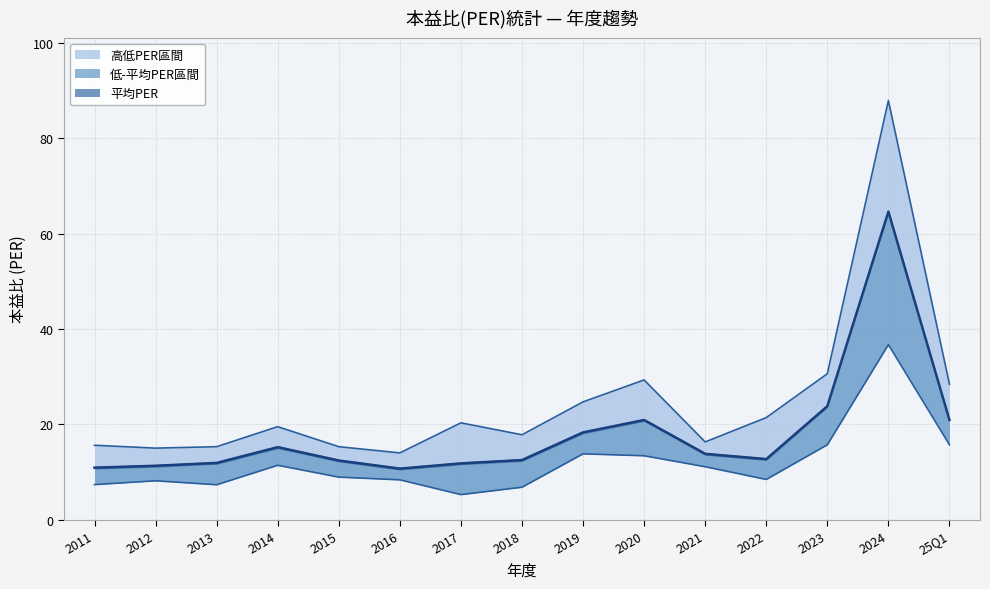

What is the difference between the 最低PER values at 2011 and 25Q1?

8.3